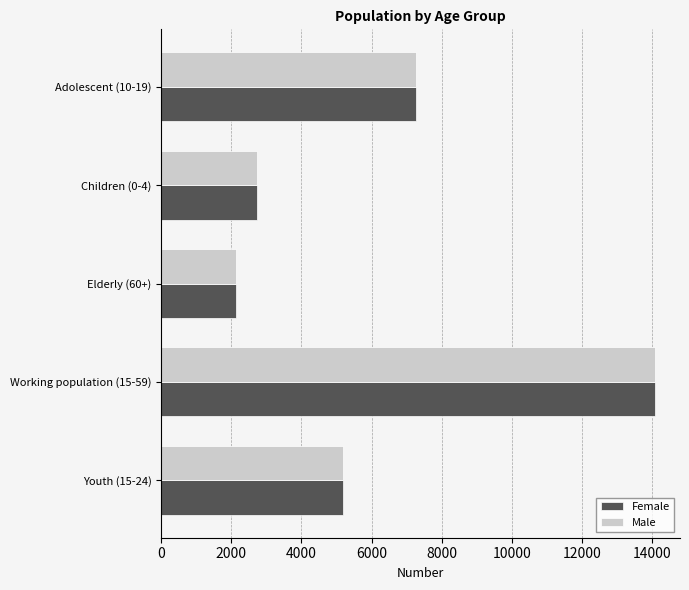

List the labels in order of Female value, largest first.

Working population (15-59), Adolescent (10-19), Youth (15-24), Children (0-4), Elderly (60+)